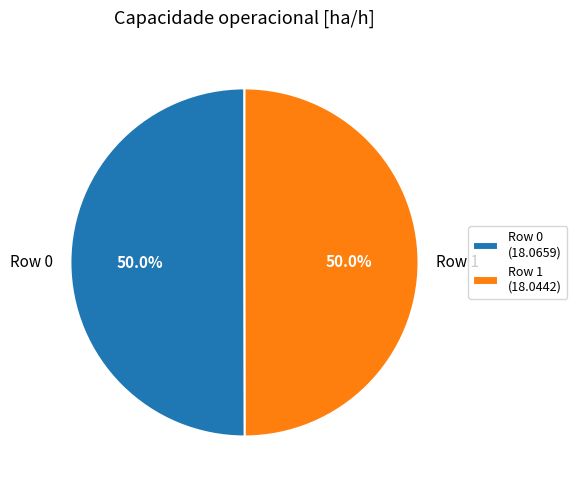

How many slices are in this pie chart?

2